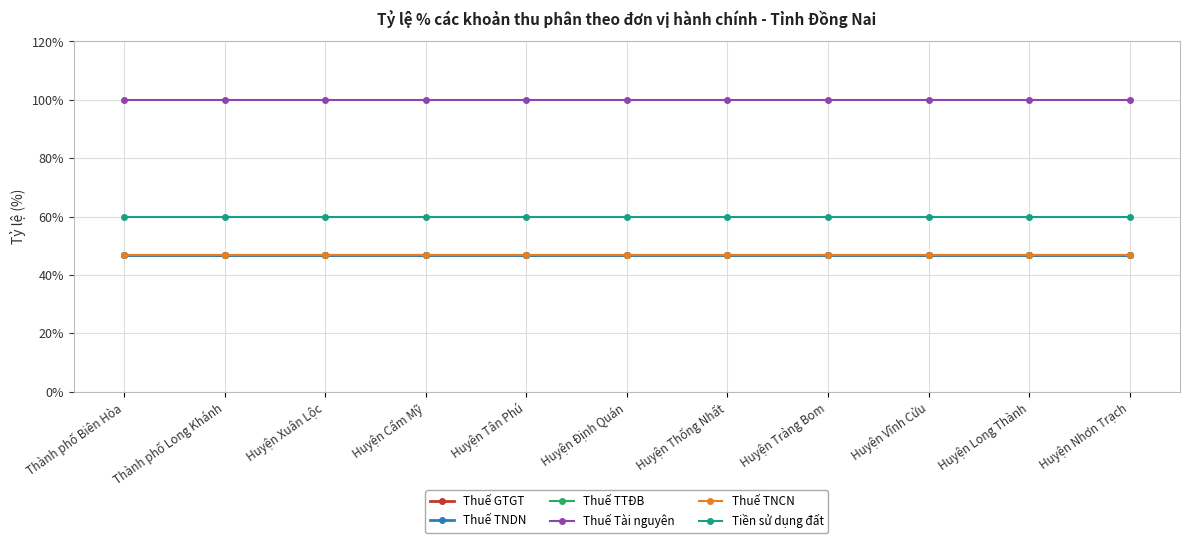

What is the label of the 6th point from the right?

Huyện Định Quán